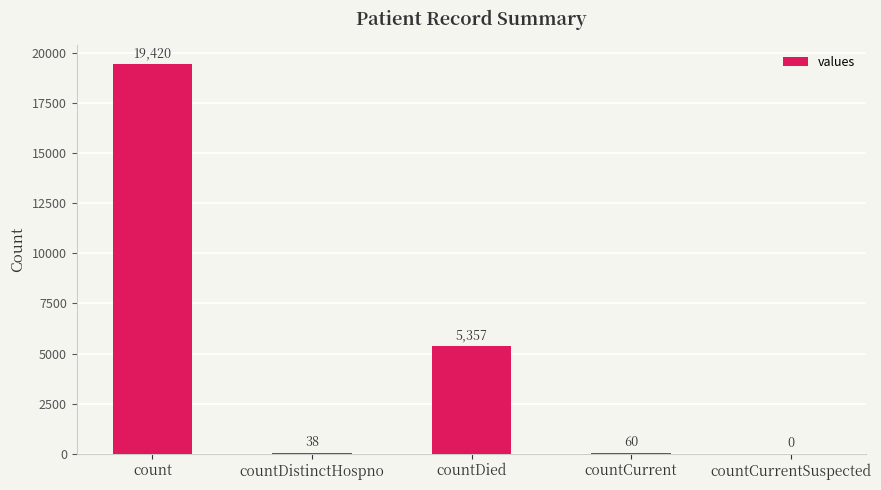

What is the difference between the values at countCurrentSuspected and count?

19420